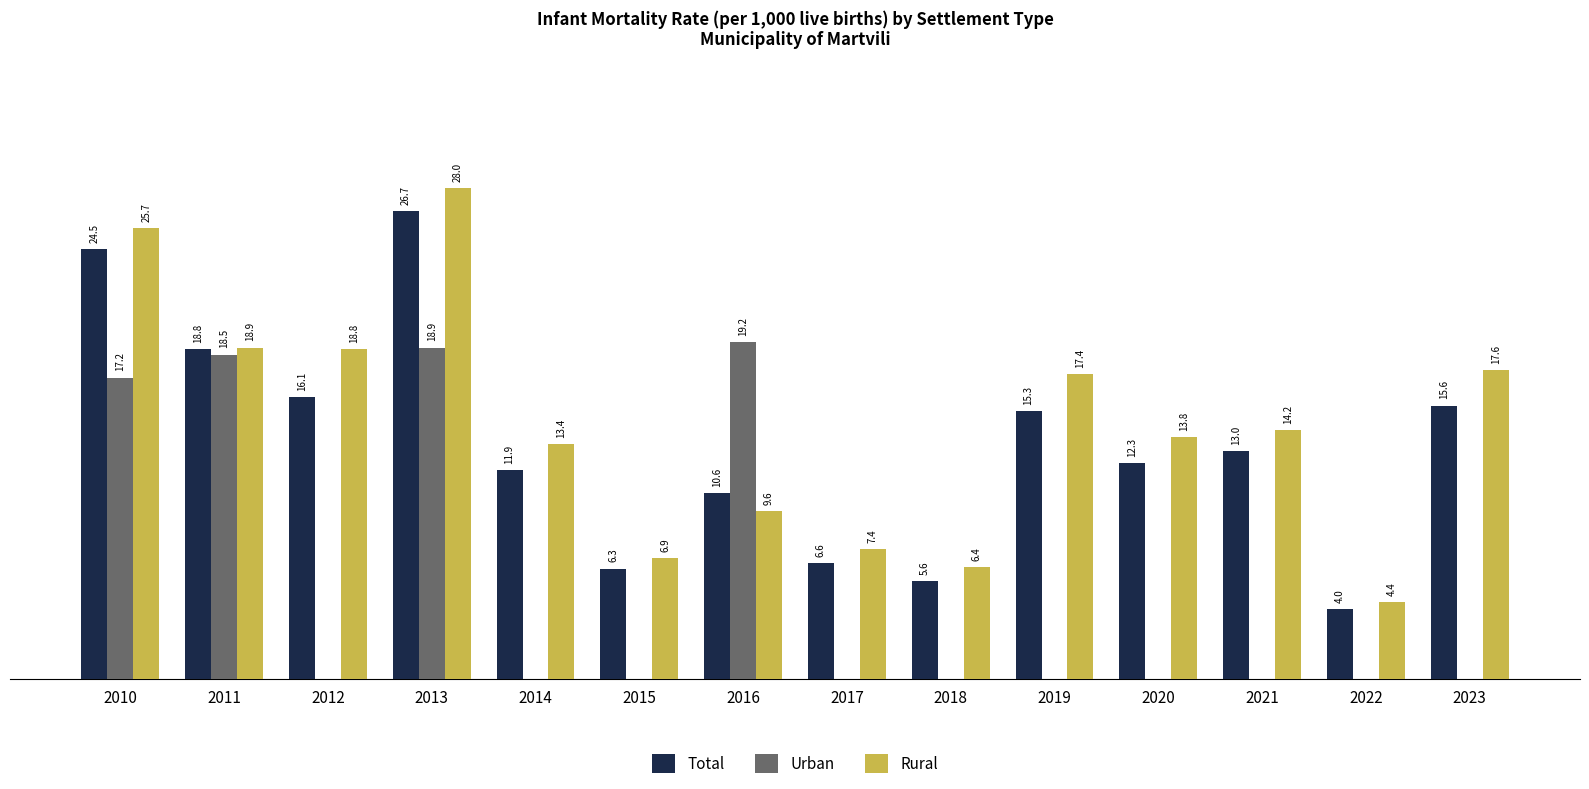

Between 2013 and 2014, which series saw the biggest shift?

Urban